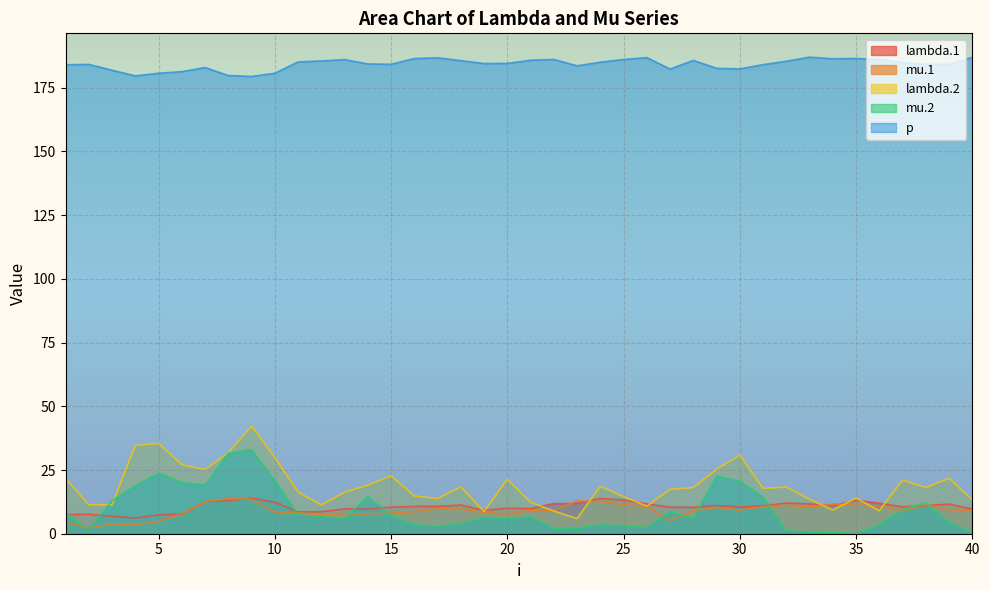

What is the approximate value of lambda.2 at 30?

30.9